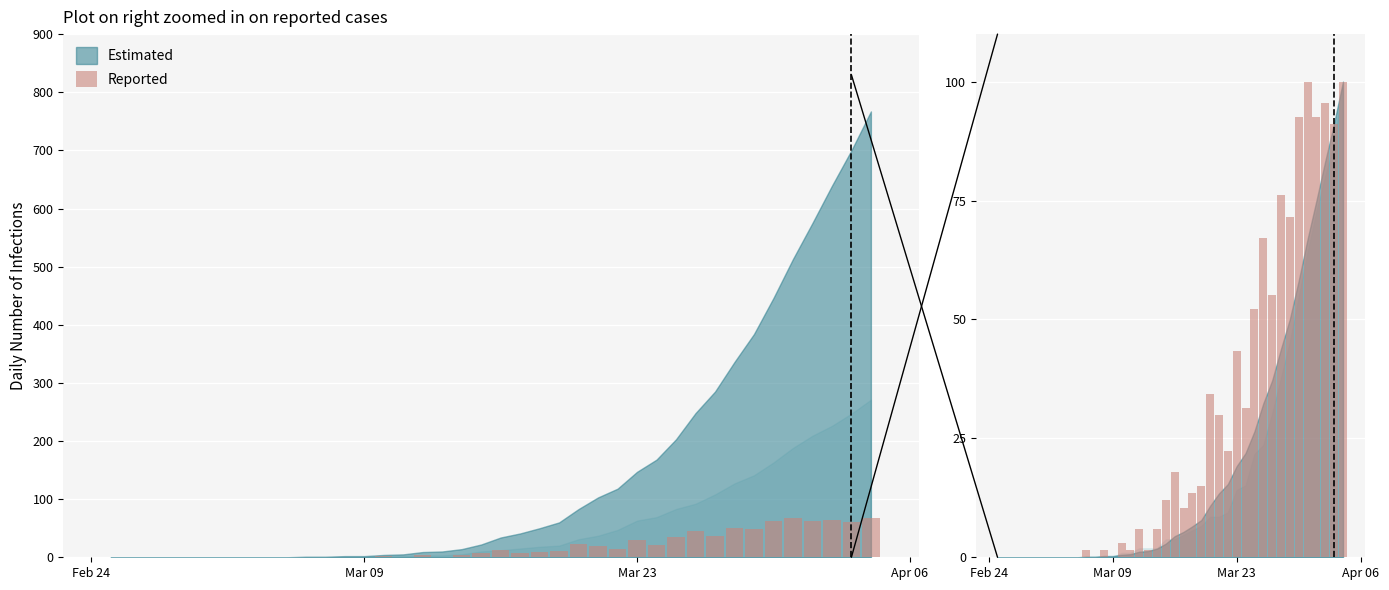

What is the label of the 38th bar from the right?

Mar 23